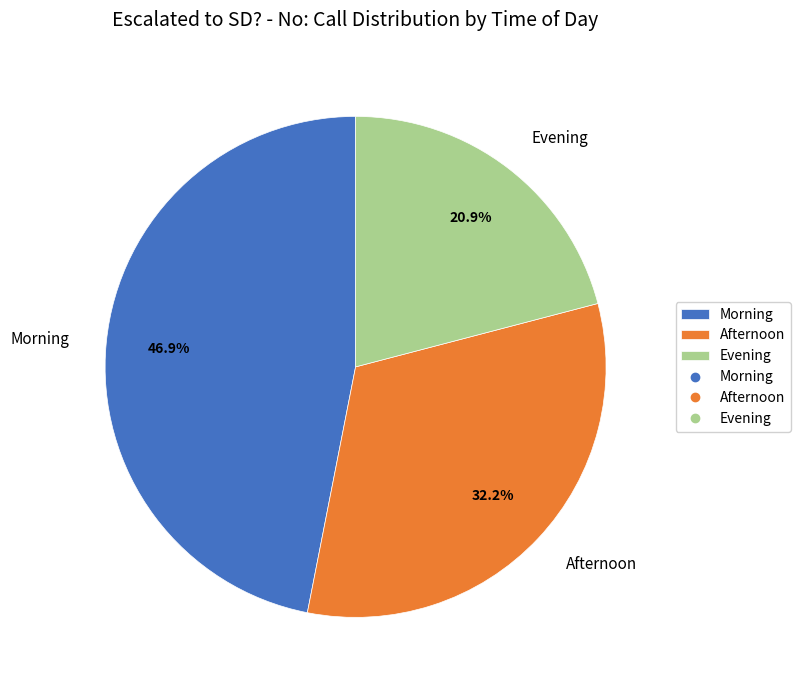

Is Morning the majority of the pie?

No